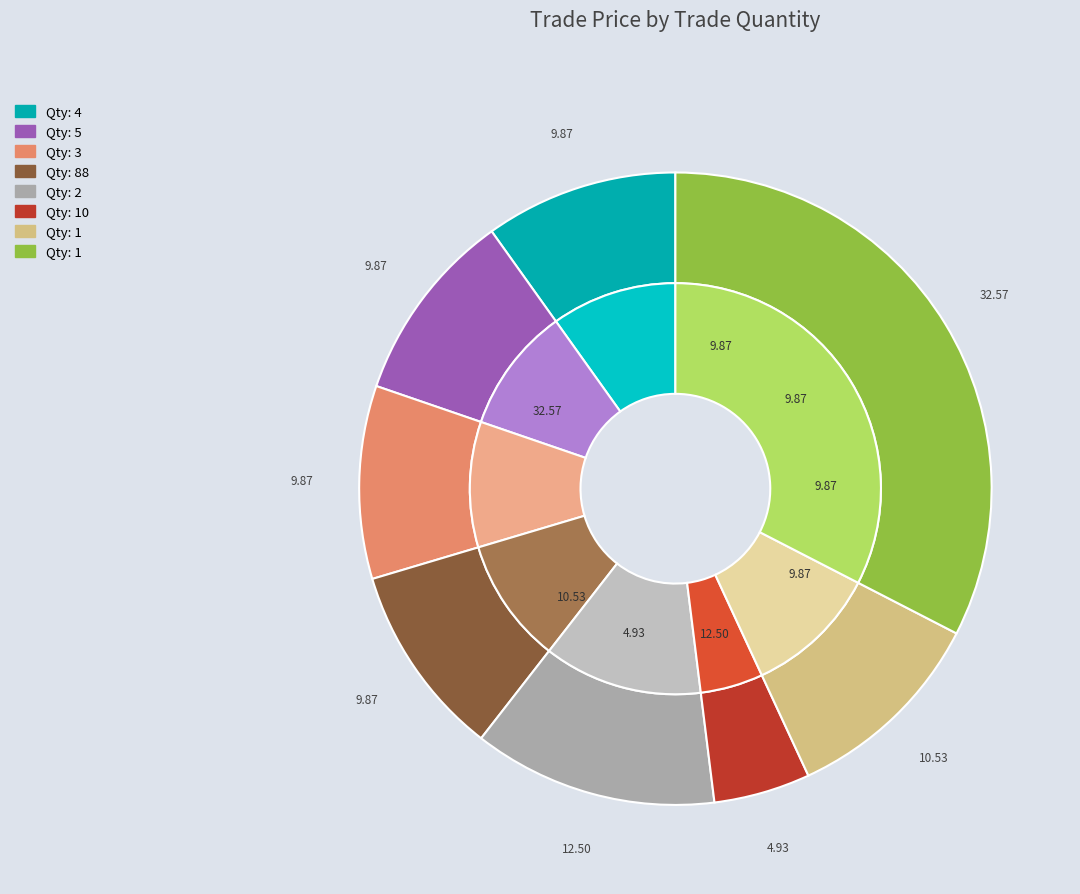

True or false: 4 accounts for 10% of the total.

True